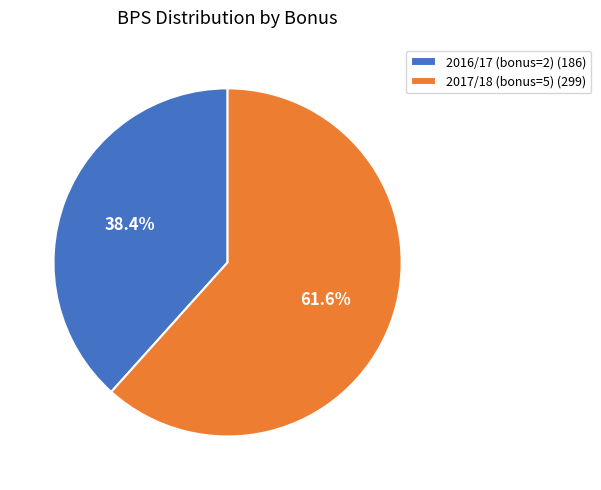

How many segments does this pie chart have?

2